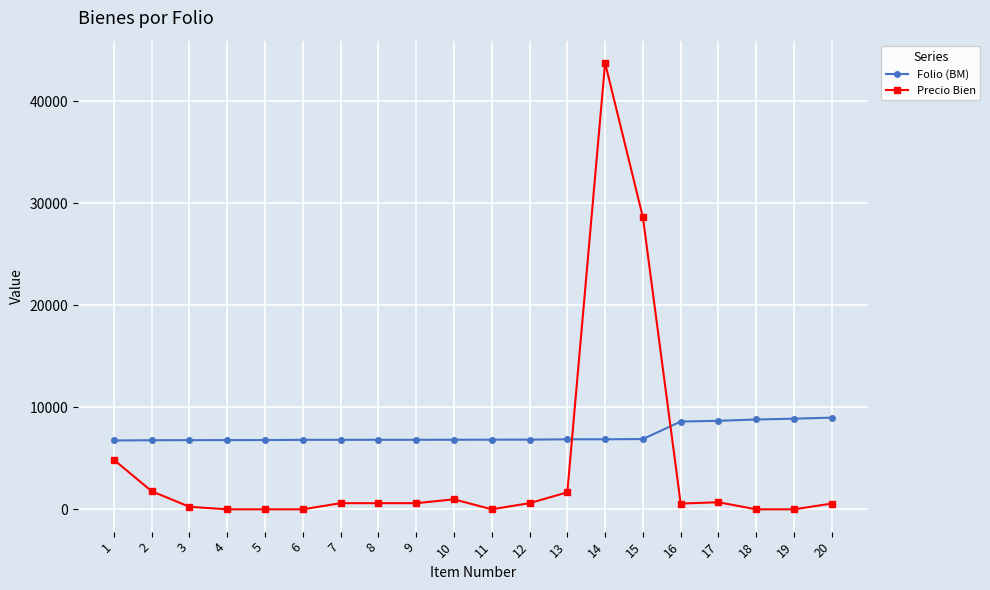

True or false: Precio Bien has more than 0 interior local peaks.

True